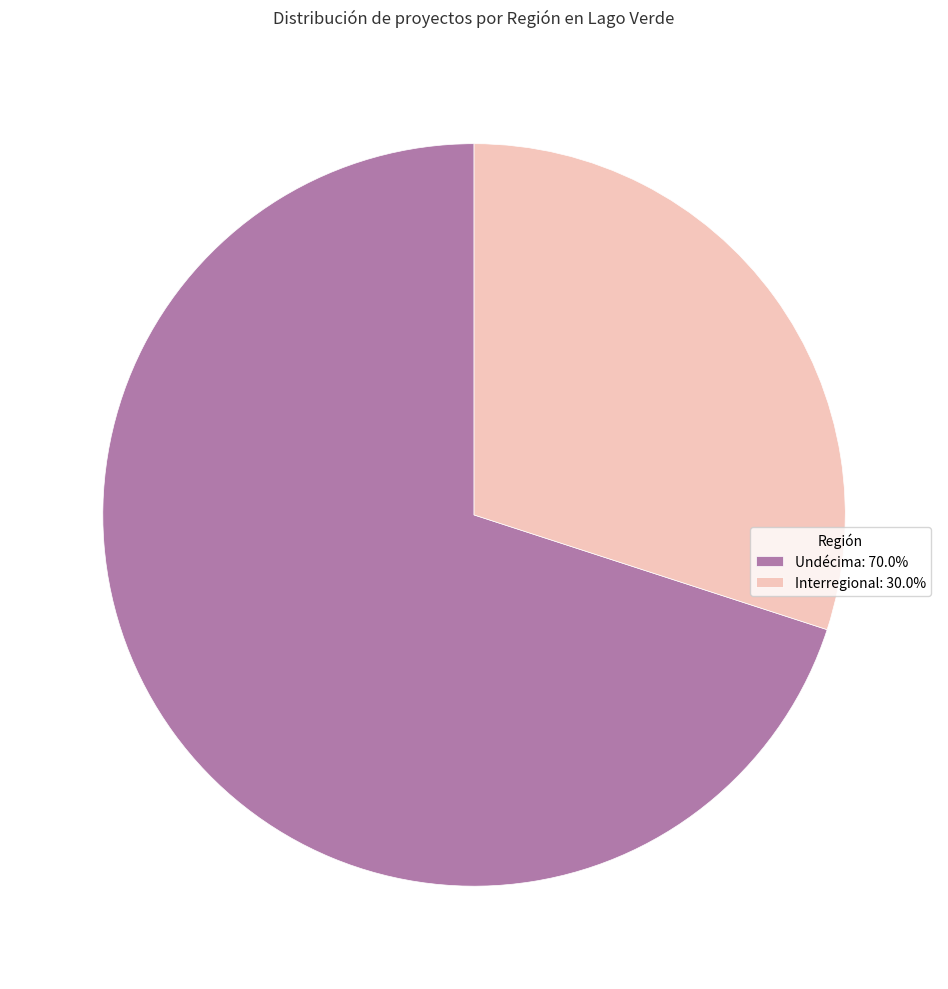

Do Interregional: 30.0% and Undécima: 70.0% together represent more than half of the pie?

Yes